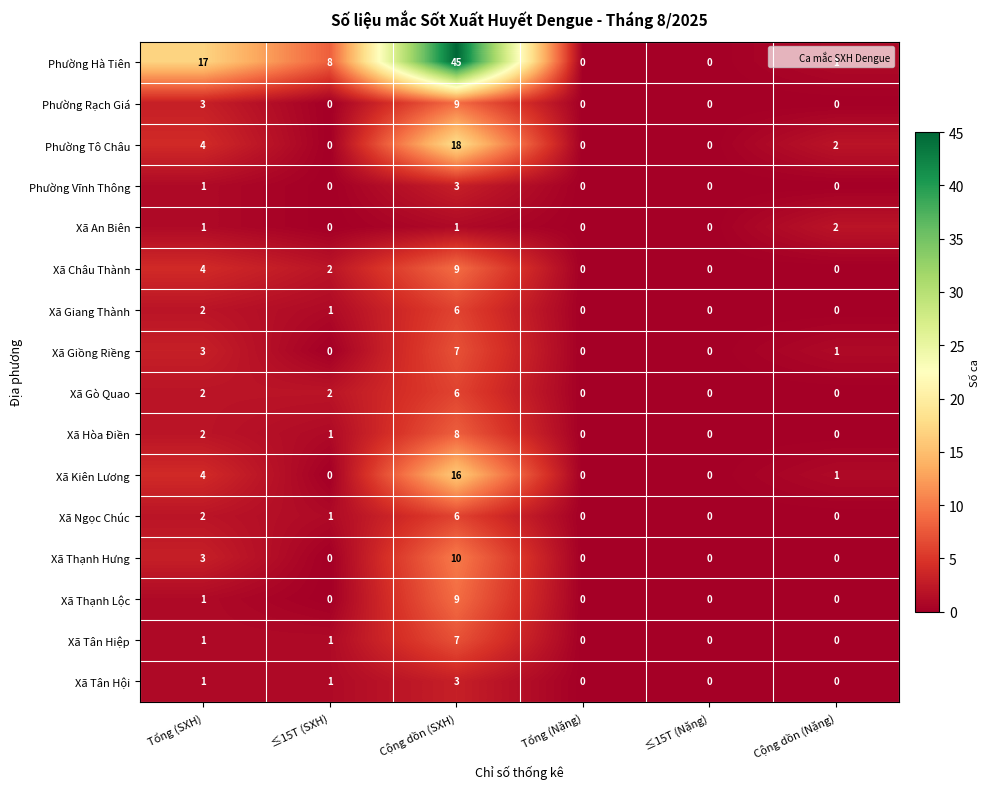

How many data points in Xã Thạnh Hưng are above 0?

2